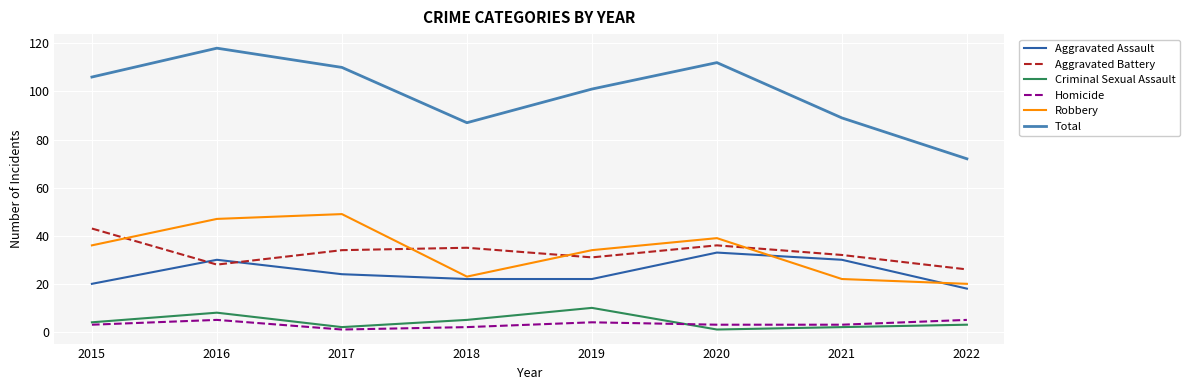

True or false: Total and Criminal Sexual Assault cross at least once.

False